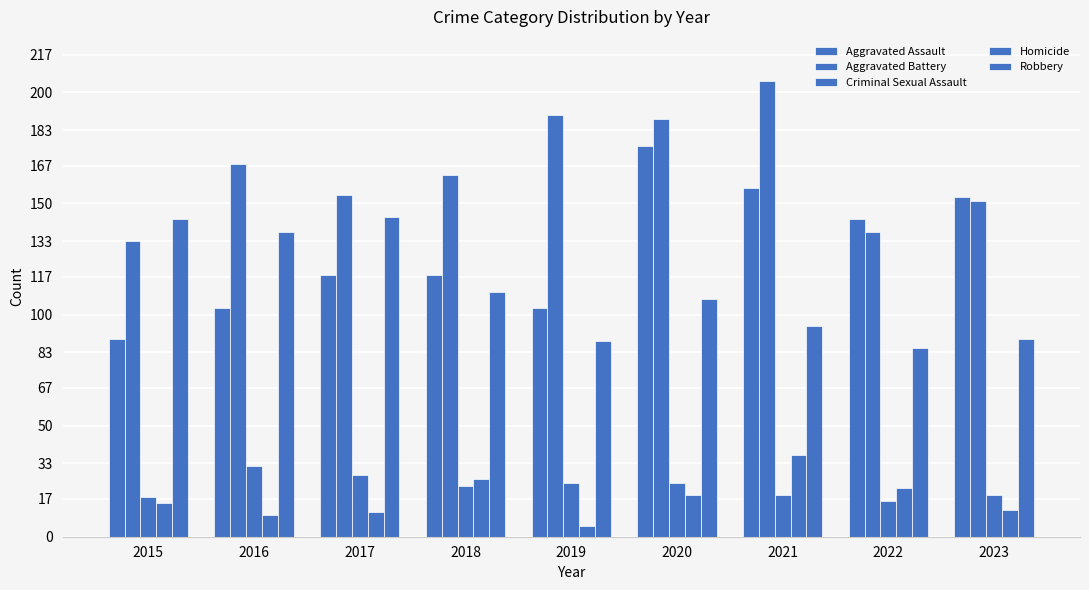

Which label corresponds to the largest value in the chart?

2021